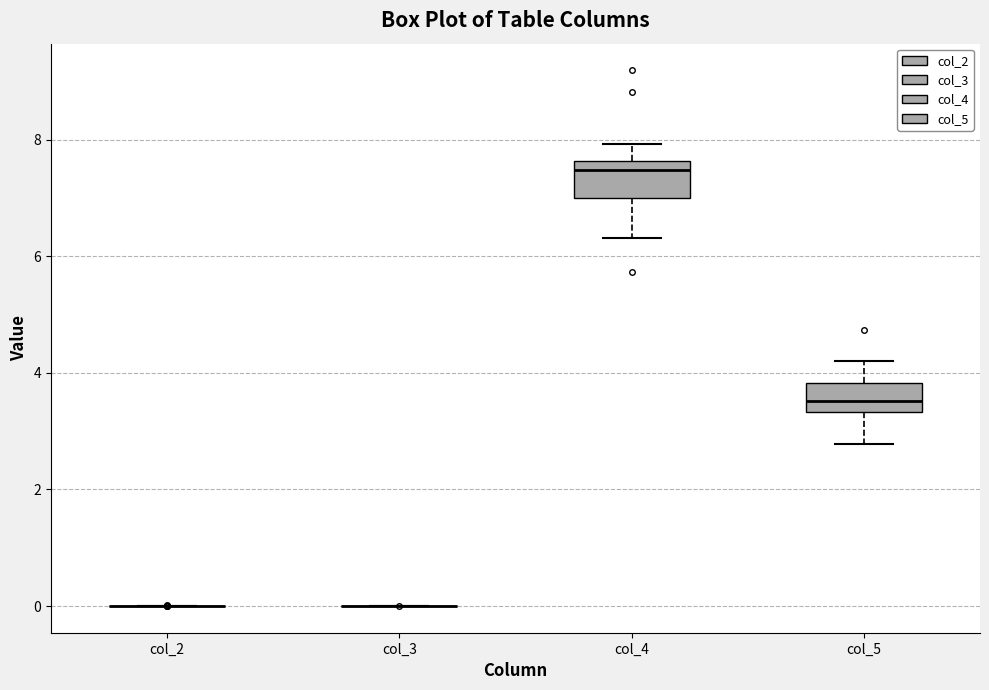

Reading left to right, read every box against the y-axis: the position of its median line, the range the box covers, and the ends of its whiskers. The values are not printed on the chart, so give them approximately, as read against the axis.

col_2: box collapsed to a line at 0.0, whiskers 0.0 to 0.0
col_3: box collapsed to a line at 0.0, whiskers 0.0 to 0.0
col_4: median 7.4, box 7.0 to 7.6, whiskers 6.4 to 8.0
col_5: median 3.6, box 3.4 to 3.8, whiskers 2.8 to 4.2